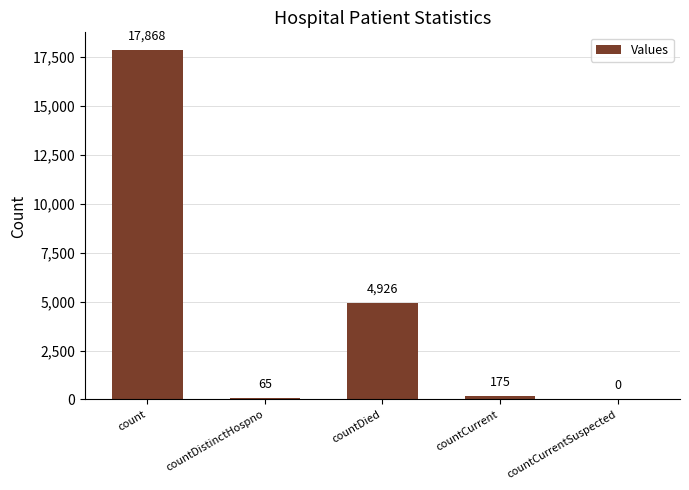

What is the approximate value at countCurrent?

175